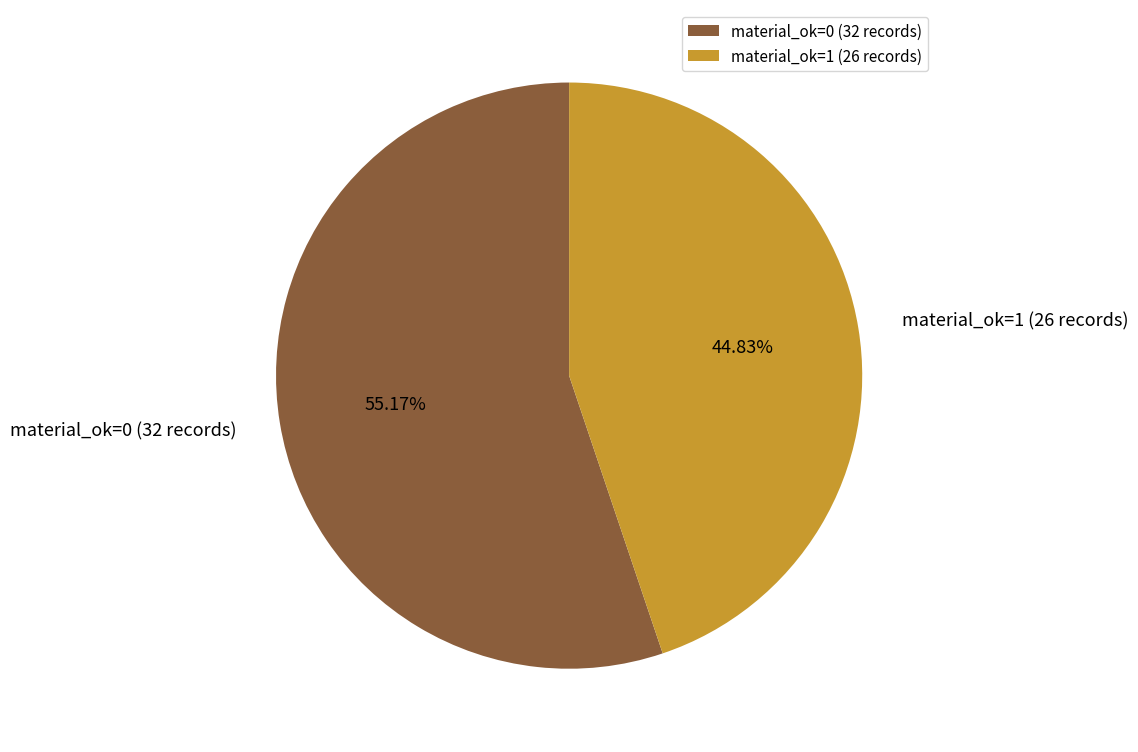

True or false: material_ok=0 accounts for 42% of the total.

False